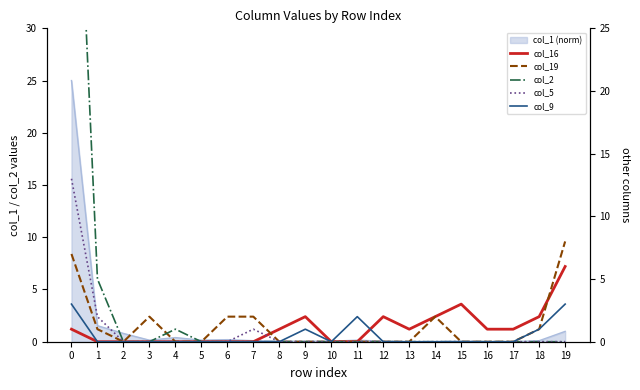

At which label does col_16 first exceed 1?

9